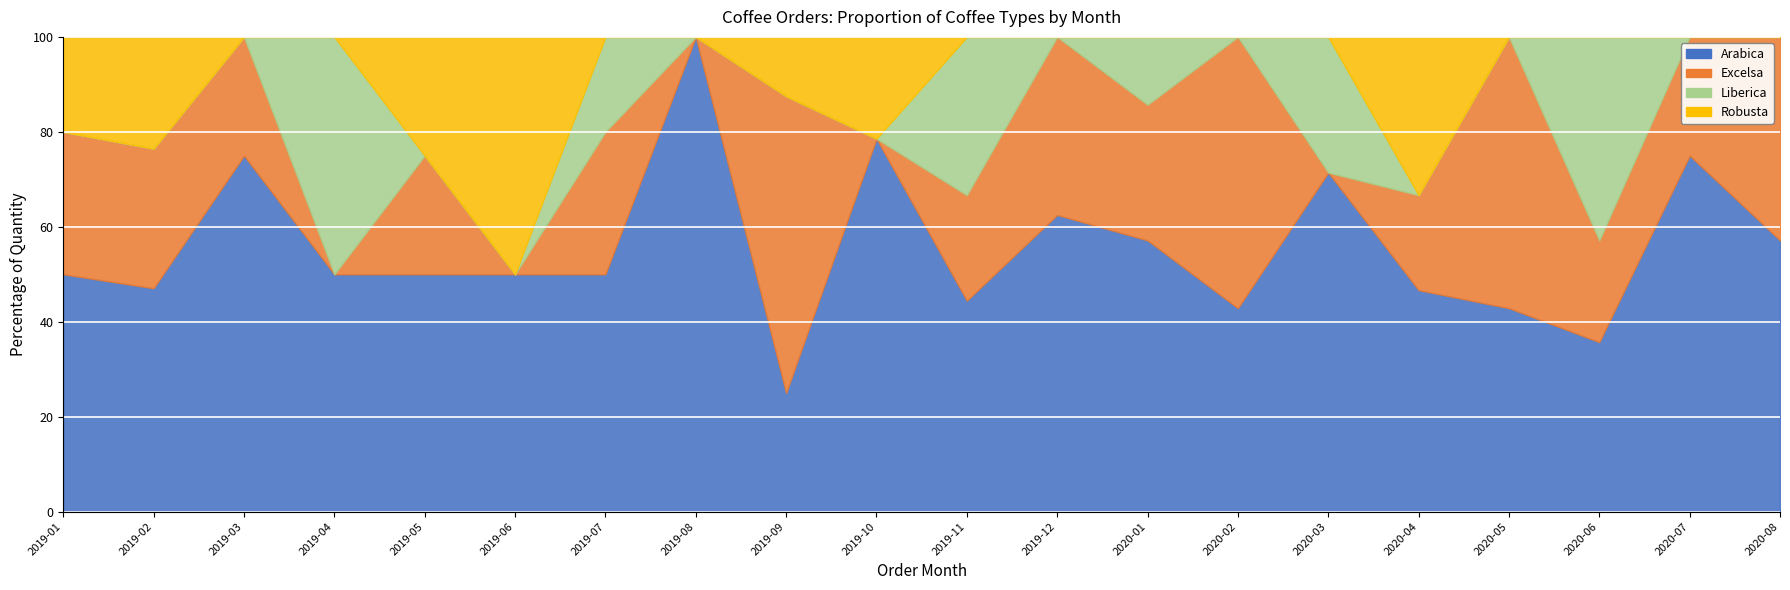

At which label does Robusta reach its minimum?

2019-03